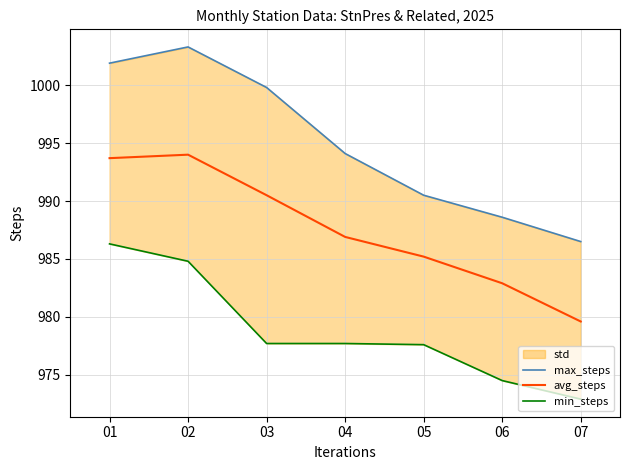

True or false: max_steps and avg_steps cross at least once.

False